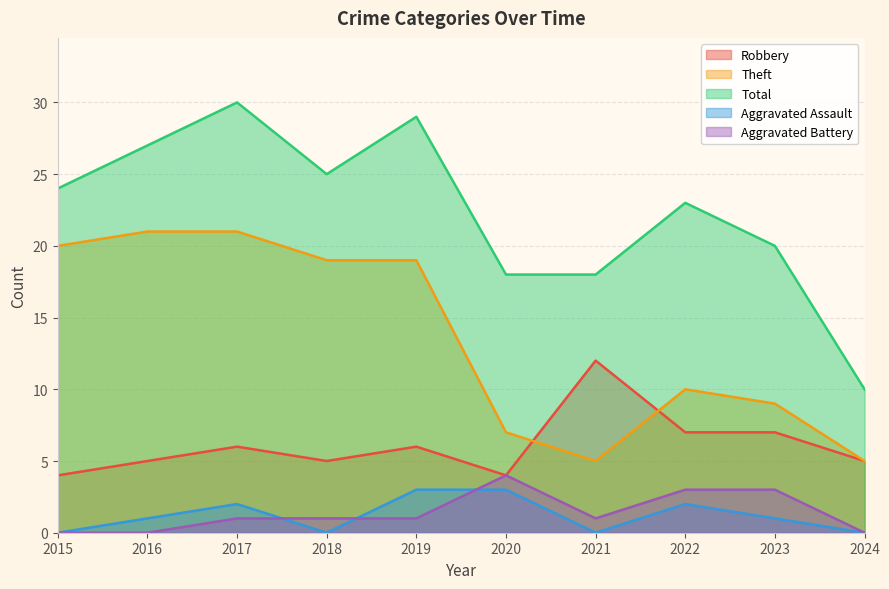

The value of Robbery at 2021 is 16. True or false?

False